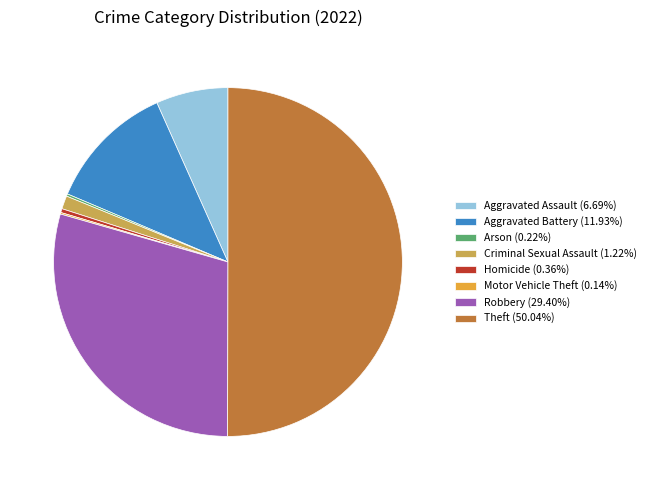

Approximately how many times larger is the value at Aggravated Battery (11.93%) compared to Criminal Sexual Assault (1.22%)?

9.8